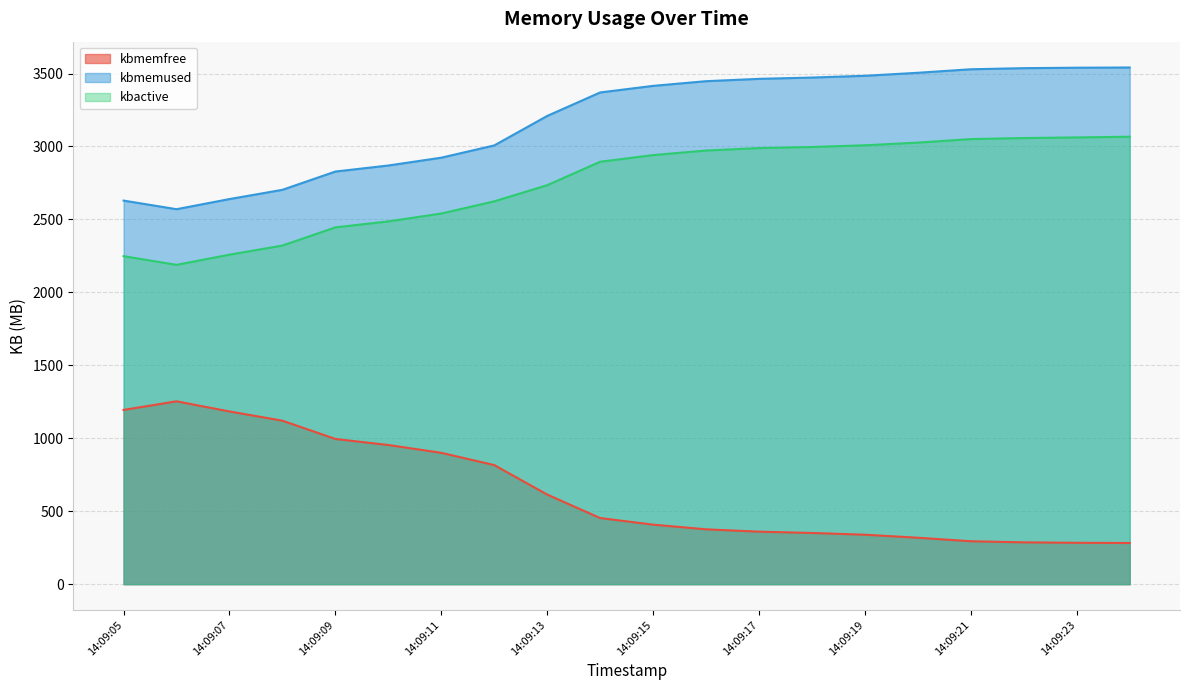

True or false: kbmemfree has more than 0 interior local peaks.

True